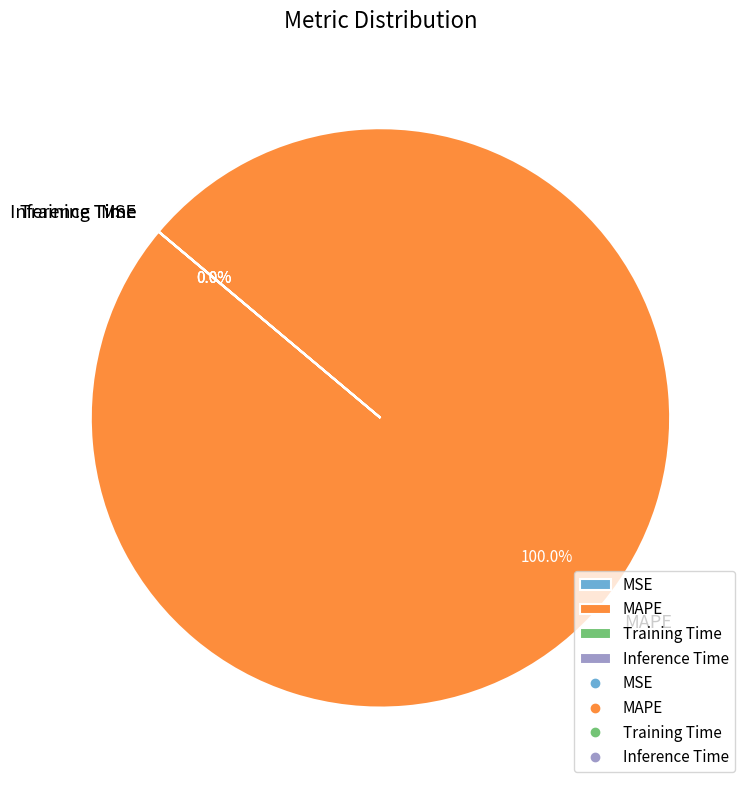

How many segments does this pie chart have?

4